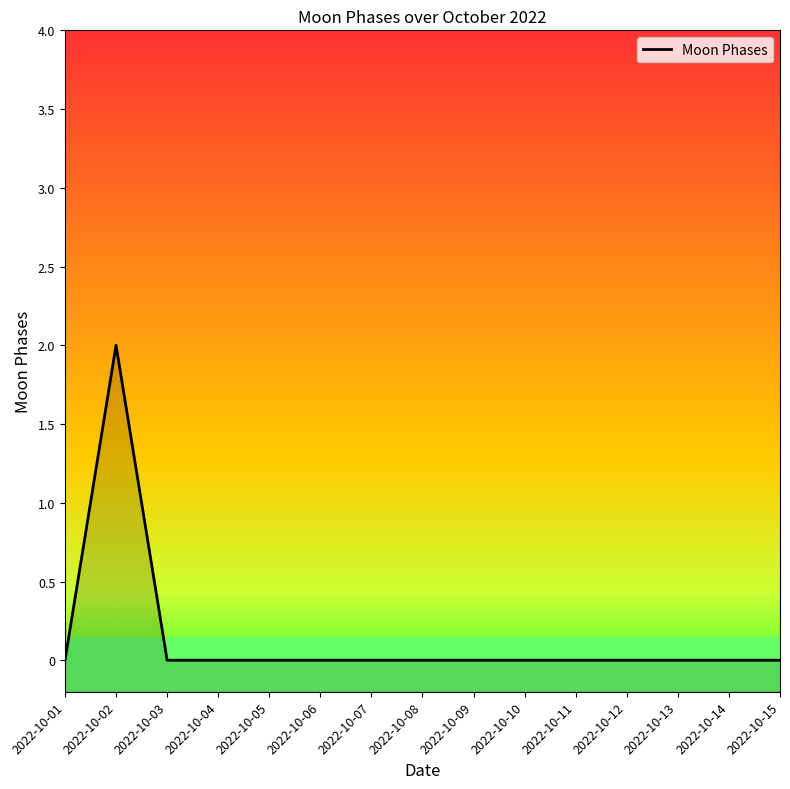

Reading left to right, what are all the values shown in this chart?

2022-10-01=0	2022-10-02=2	2022-10-03=0	2022-10-04=0	2022-10-05=0	2022-10-06=0	2022-10-07=0	2022-10-08=0	2022-10-09=0	2022-10-10=0	2022-10-11=0	2022-10-12=0	2022-10-13=0	2022-10-14=0	2022-10-15=0